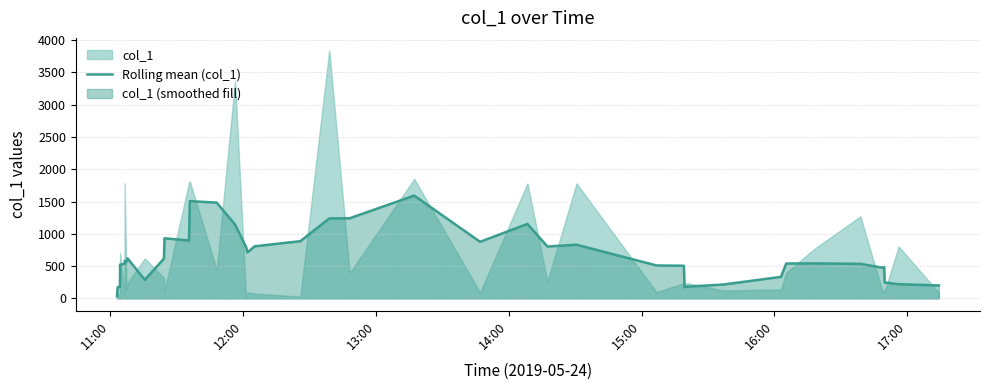

Which label corresponds to the smallest value in the chart?

11:00